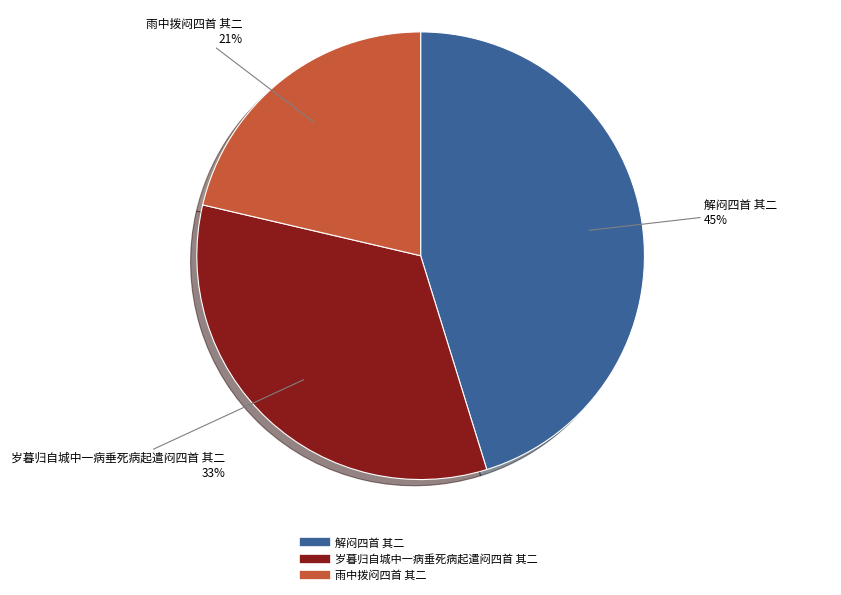

What is the smallest slice in the pie chart?

雨中拨闷四首 其二